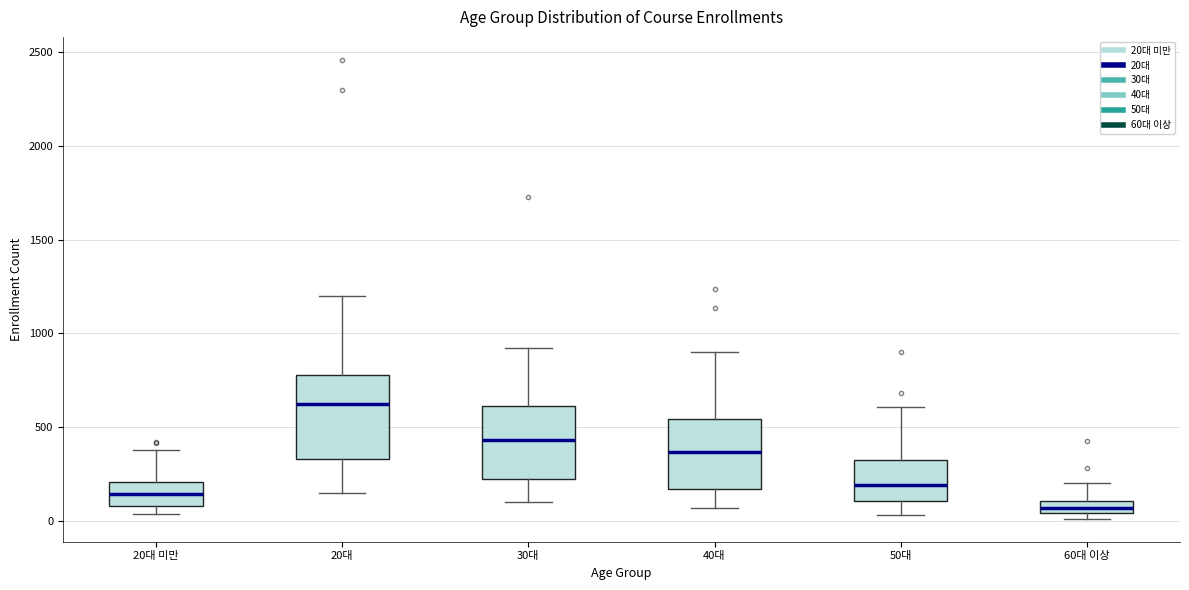

Where does the upper whisker of the box for 20대 미만 end on the y-axis? The values are not printed on the chart, so give them approximately, as read against the axis.

400